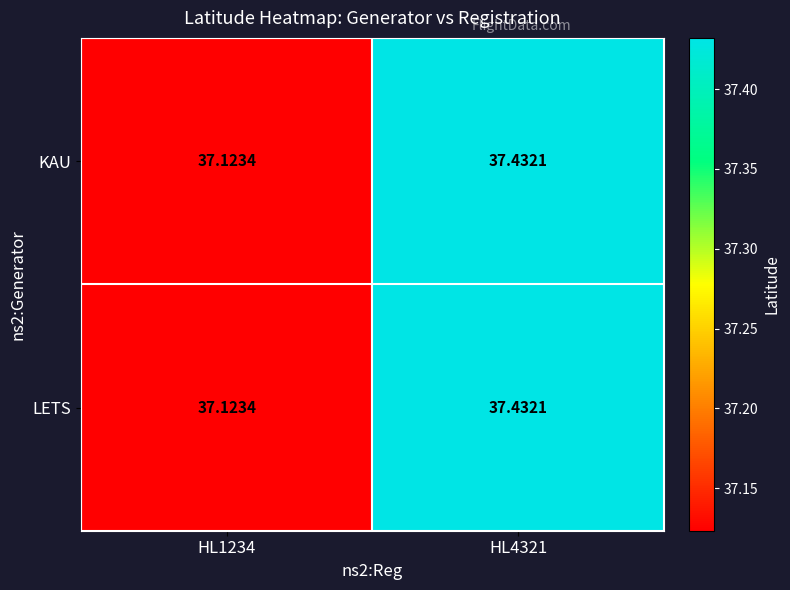

Is the value of LETS at HL4321 greater than the value of KAU at HL1234?

Yes